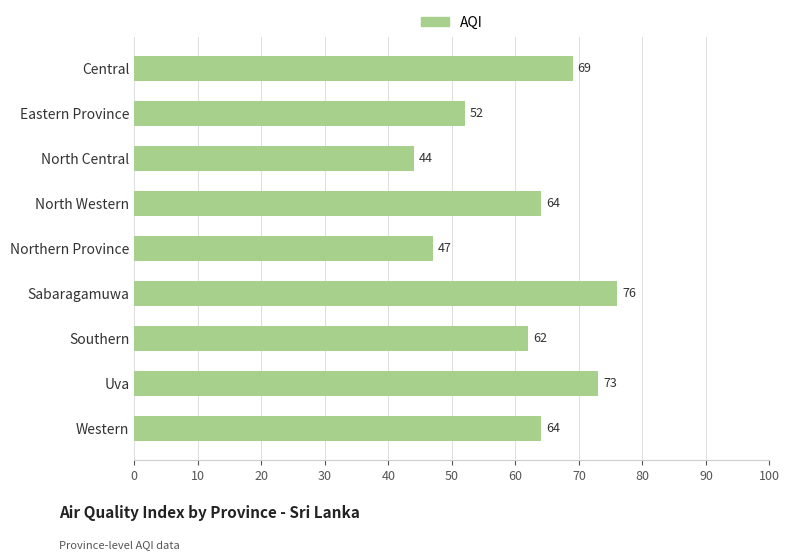

Reading top to bottom, what are all the values shown in this chart?

69	52	44	64	47	76	62	73	64